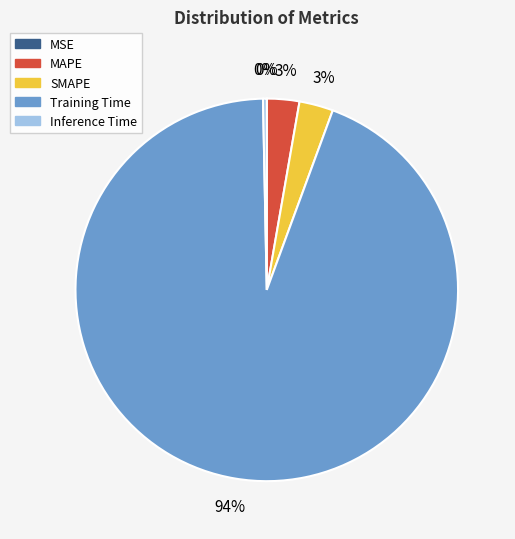

Is it true that MAPE is 3% of the pie?

True